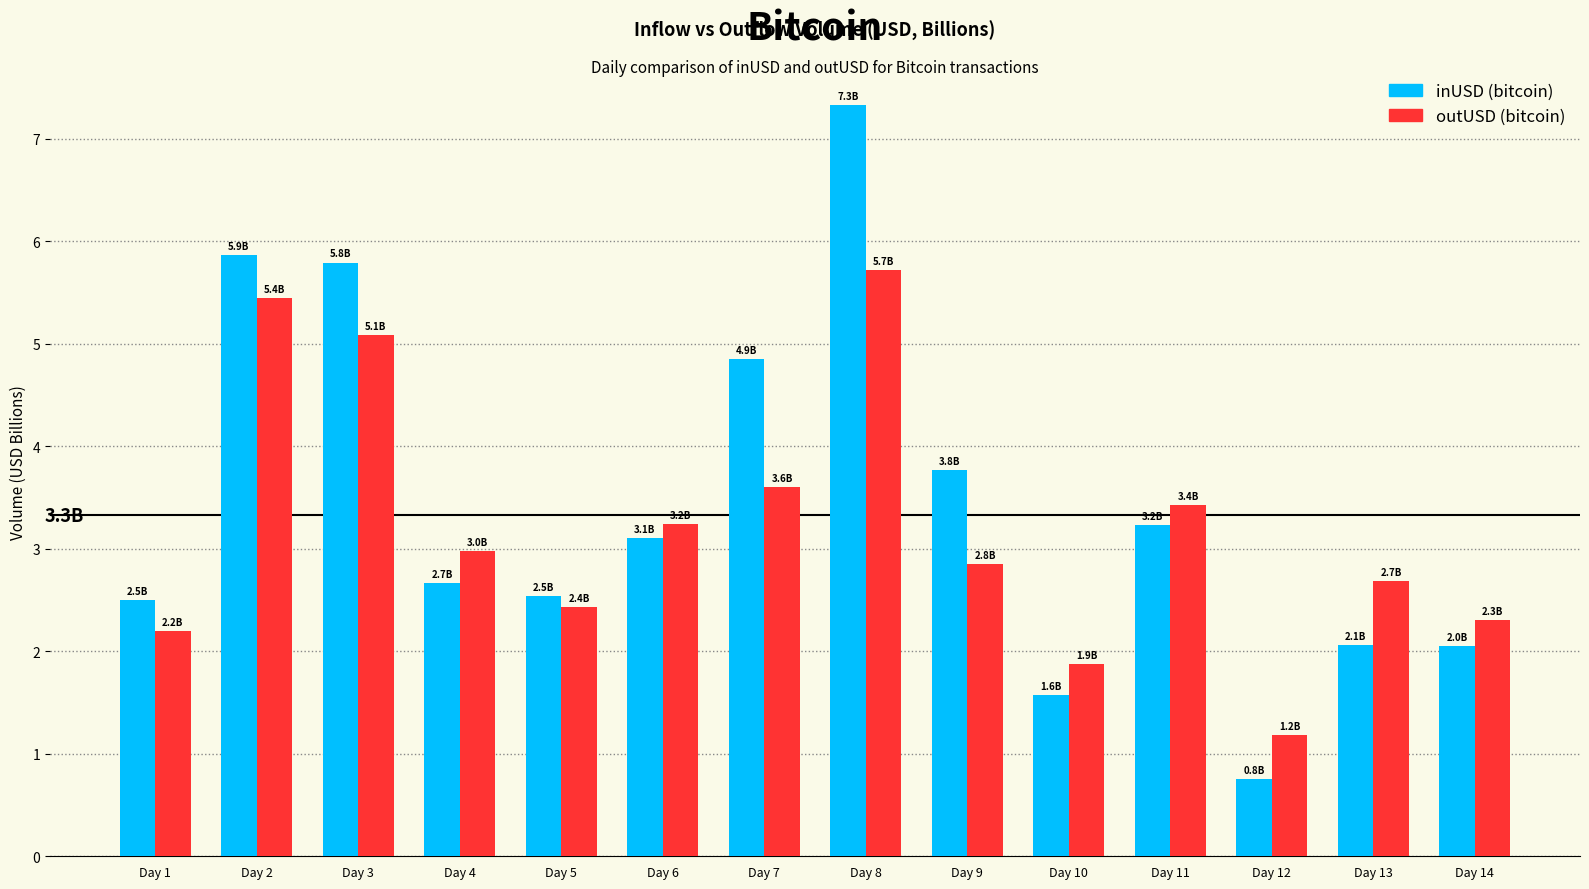

What is the smallest value displayed?

0.8